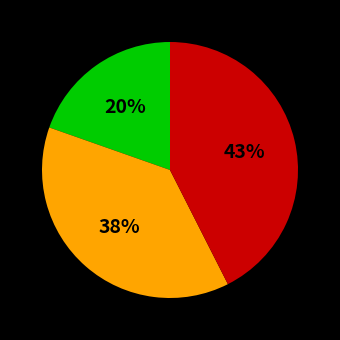

Is there a majority slice in this chart?

No